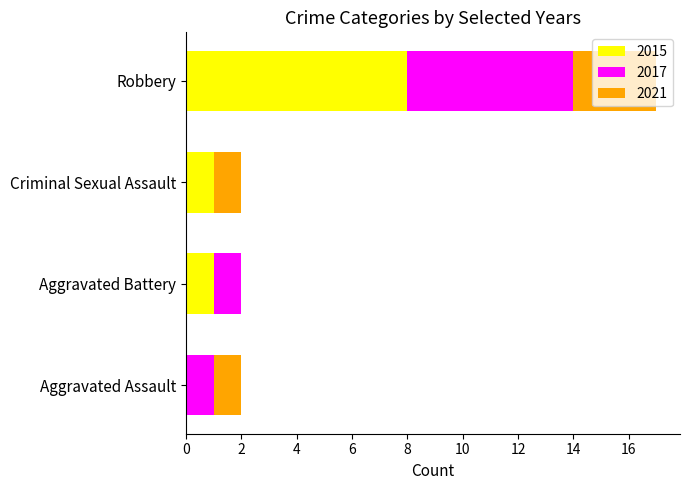

The value of 2015 at Aggravated Battery is 2. True or false?

False